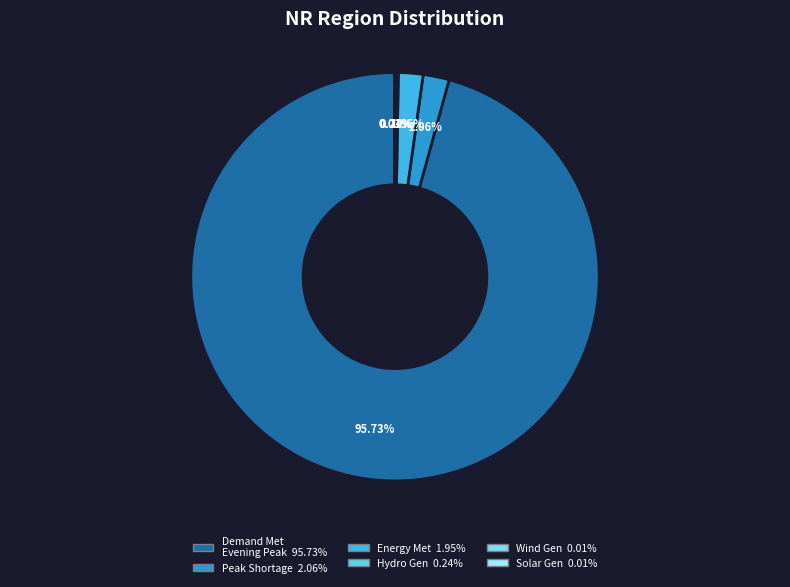

What is the largest slice in the pie chart?

Demand Met during Evening Peak hrs(MW)